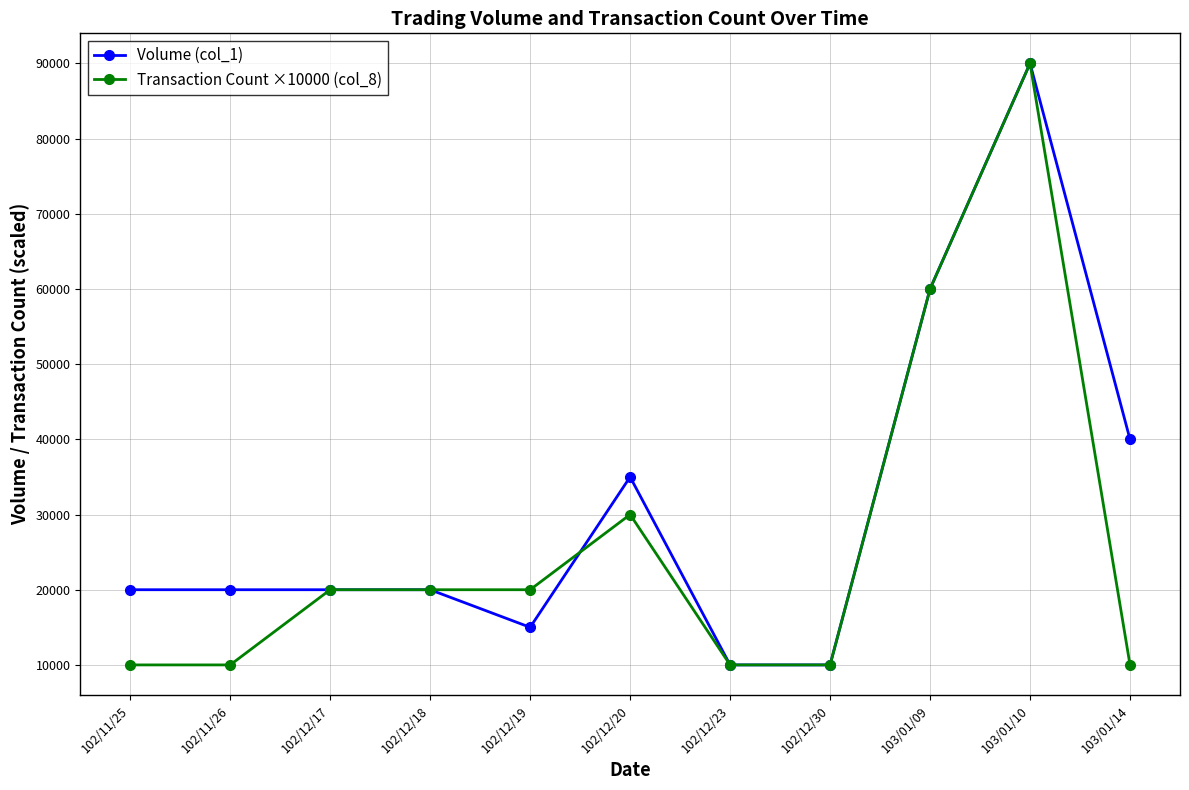

The value of Transaction Count ×10000 (col_8) at 103/01/10 is 156161. True or false?

False